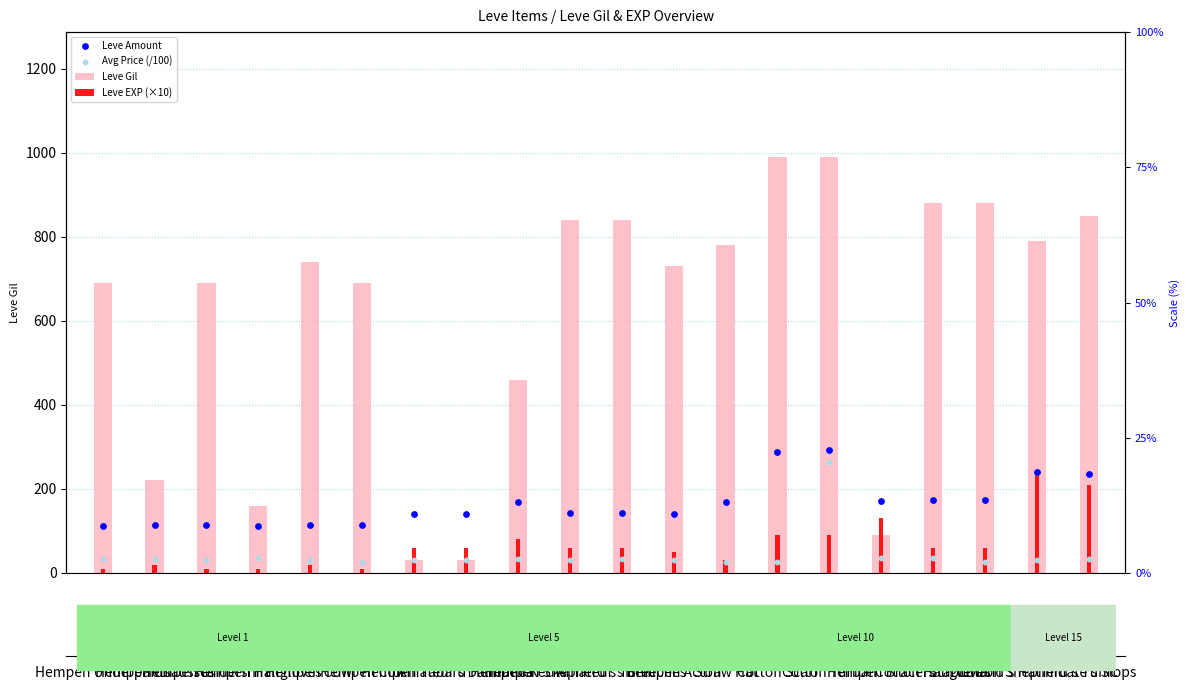

Is the value of Leve EXP (×10) at Hempen Halfgloves greater than the value of Leve Amount at Hempen Acton?

No